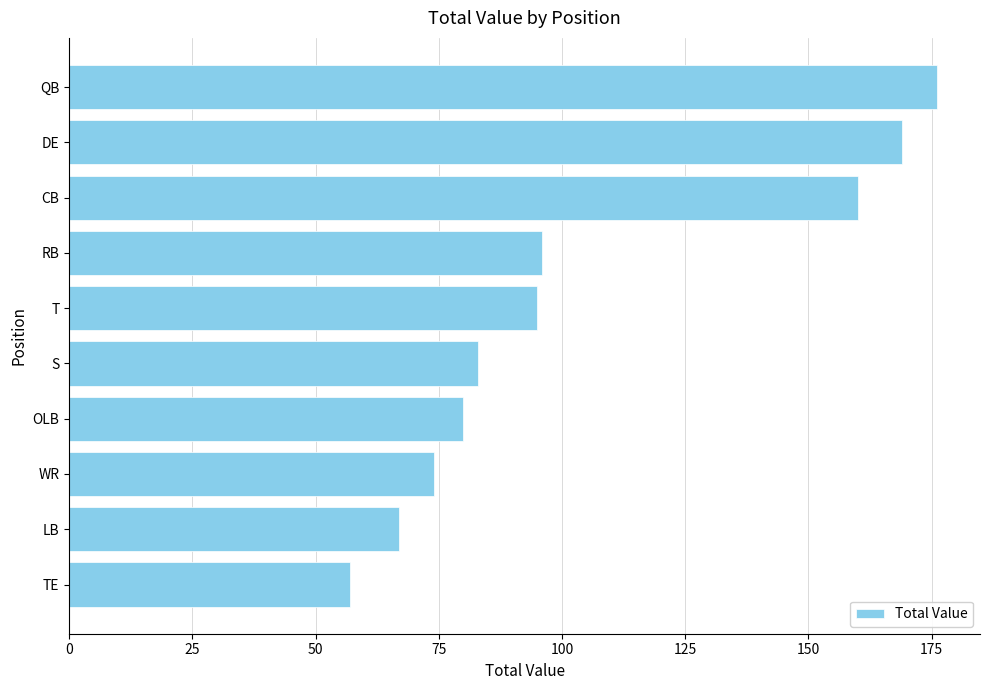

Reading bottom to top, list all the values displayed in this chart.

TE=57	LB=67	WR=74	OLB=80	S=83	T=95	RB=96	CB=160	DE=169	QB=176